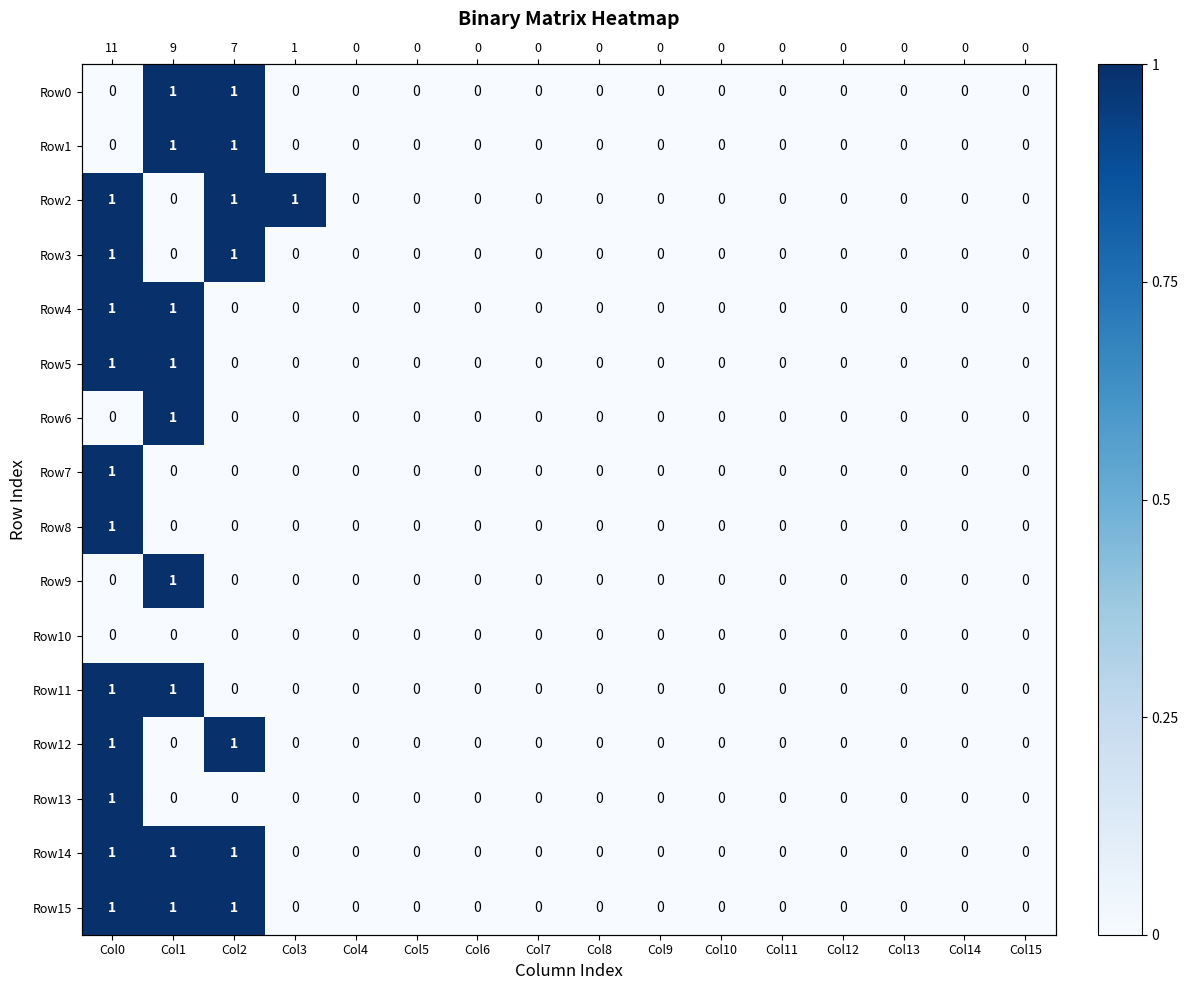

Rank the series by their maximum value, from lowest to highest.

Row10, Row0, Row1, Row2, Row3, Row4, Row5, Row6, Row7, Row8, Row9, Row11, Row12, Row13, Row14, Row15